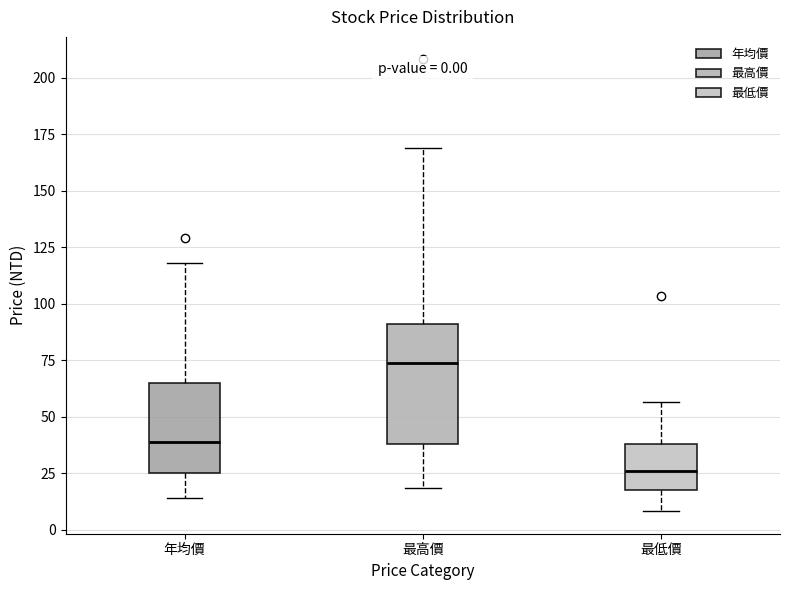

Comparing the boxes themselves (not the whiskers), which one is the tallest?

最高價